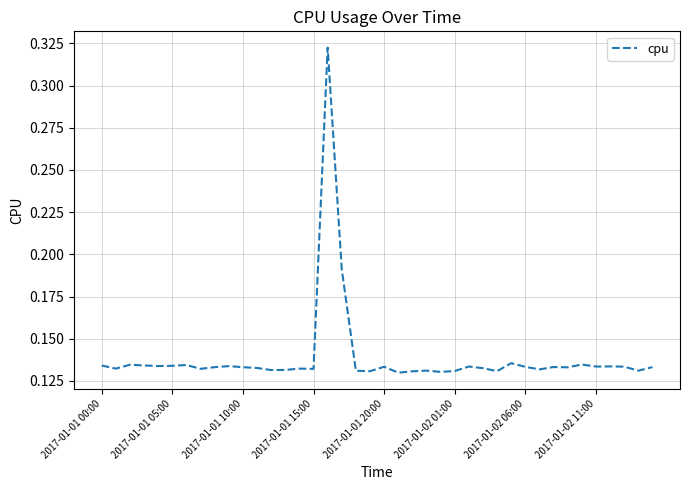

How many lines are shown in the chart?

1